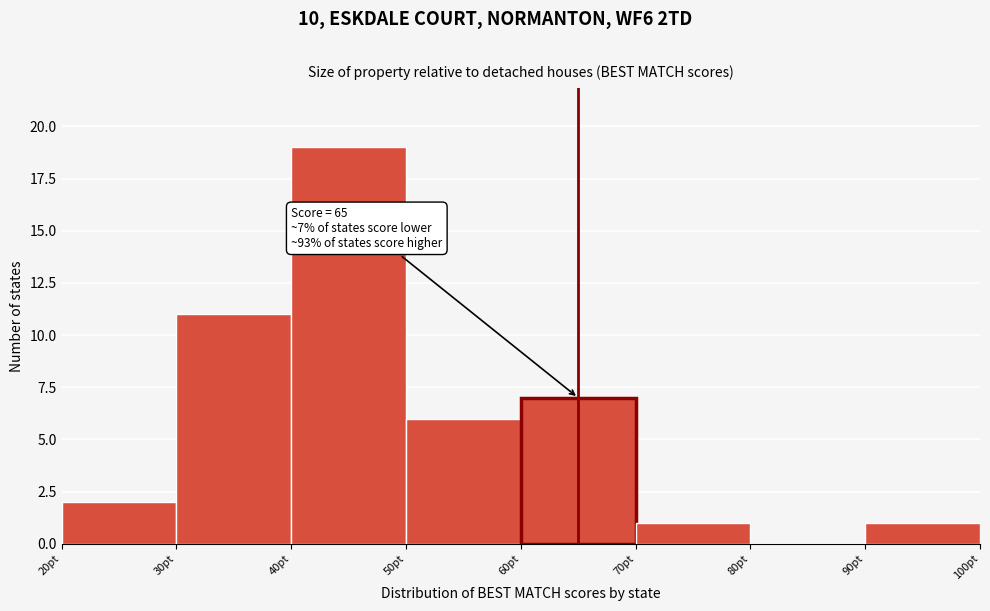

Over which range of the x-axis is the bar tallest?

40 to 50